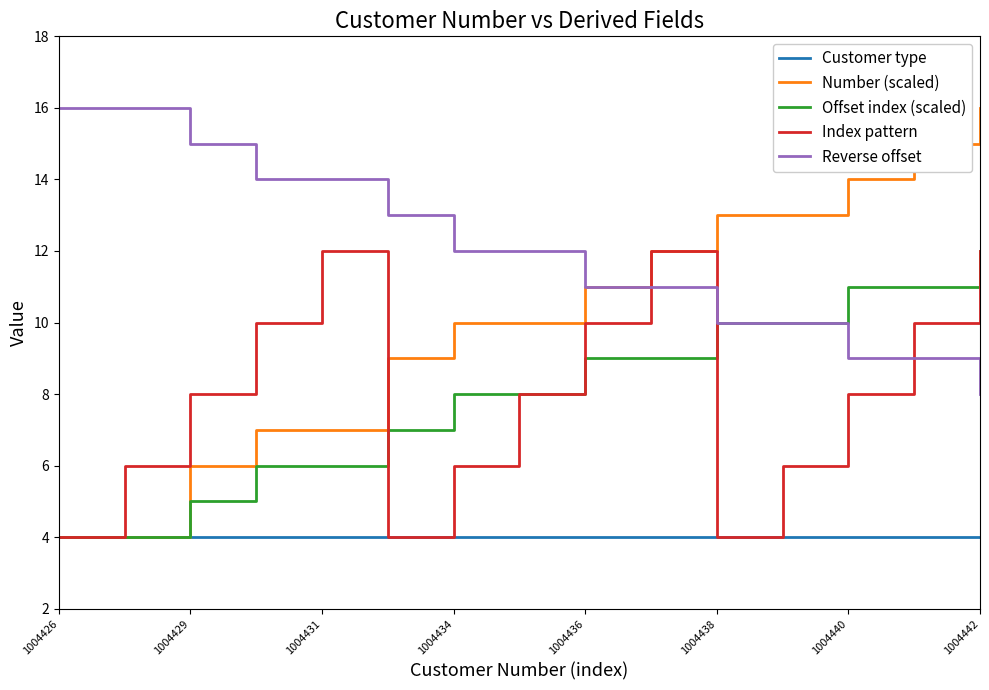

Which series has the largest range (max minus min)?

Number (scaled)